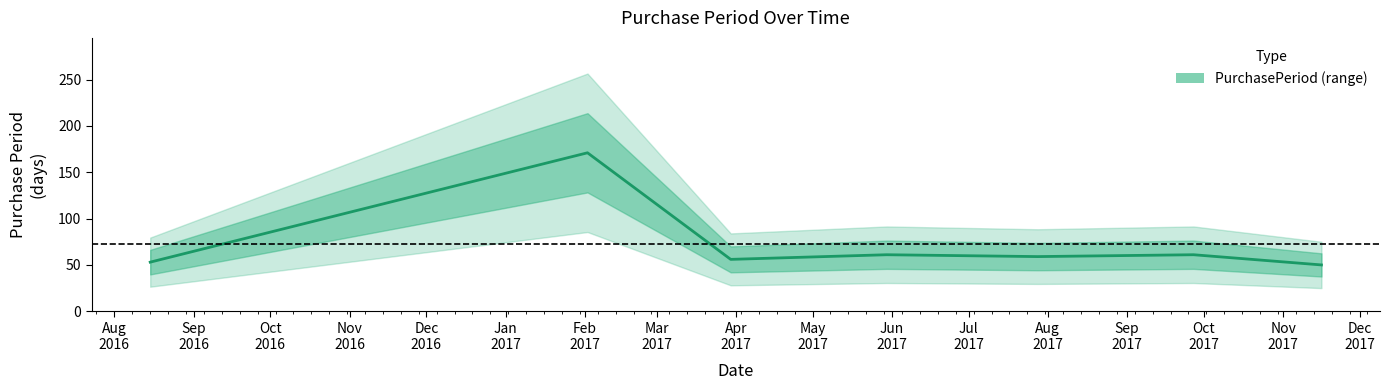

What is the difference between the maximum and minimum values?

121